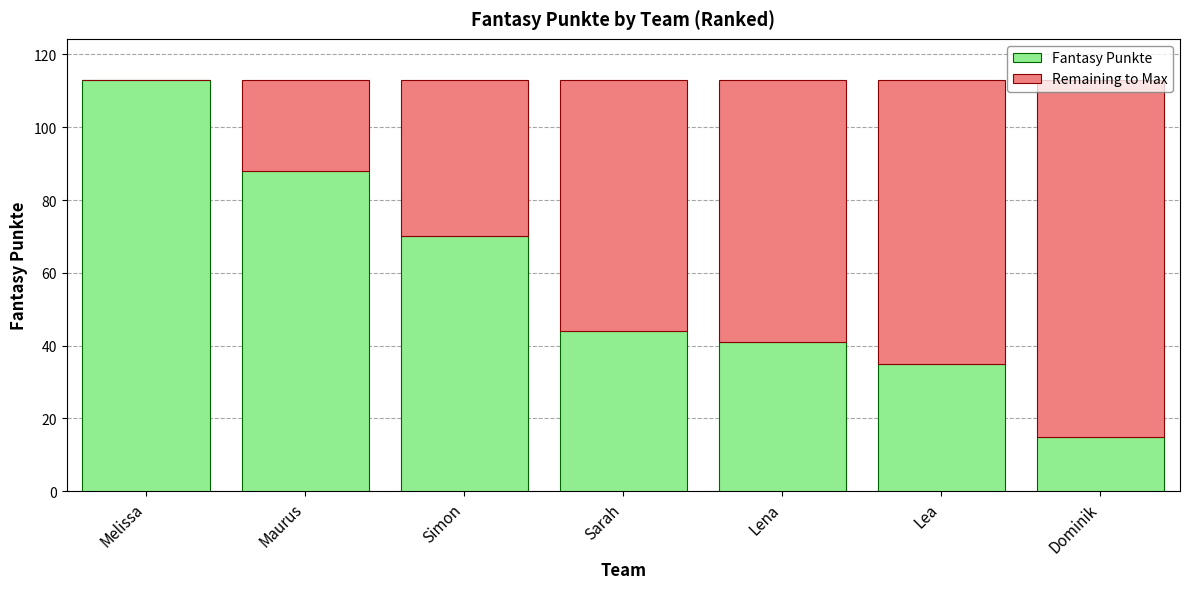

What is the total value across all series at Melissa?

113